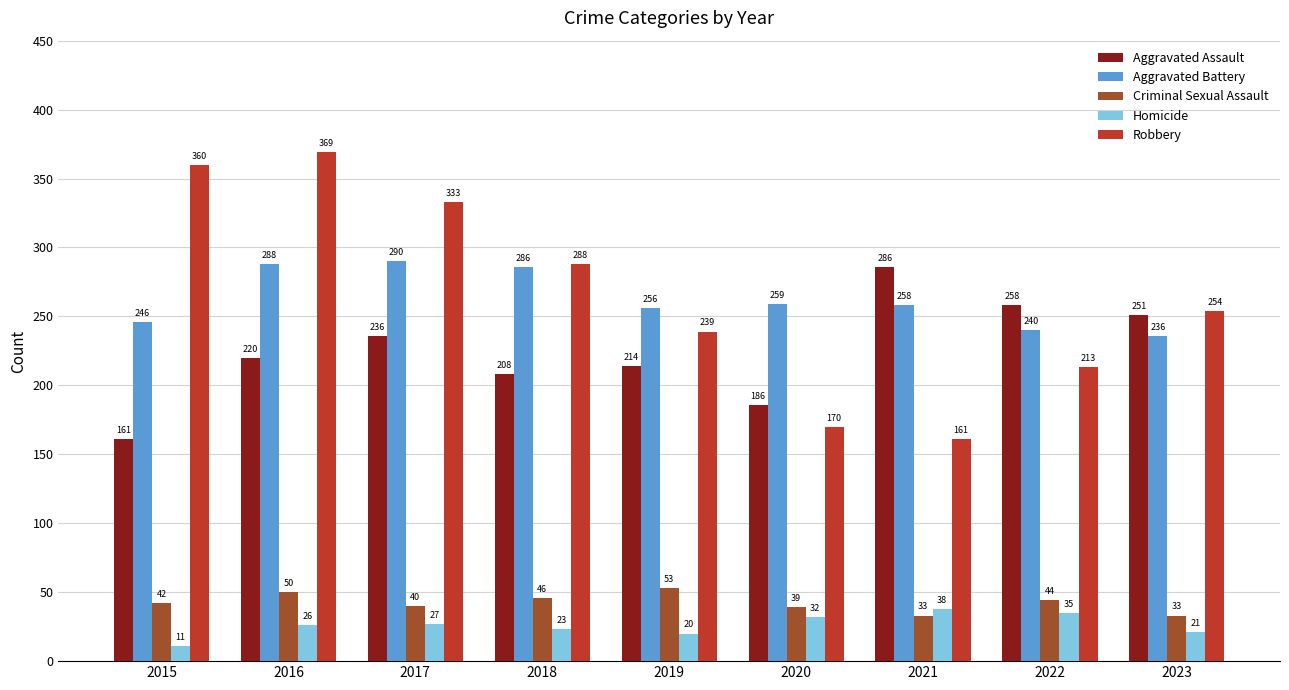

Are the bars horizontal?

No